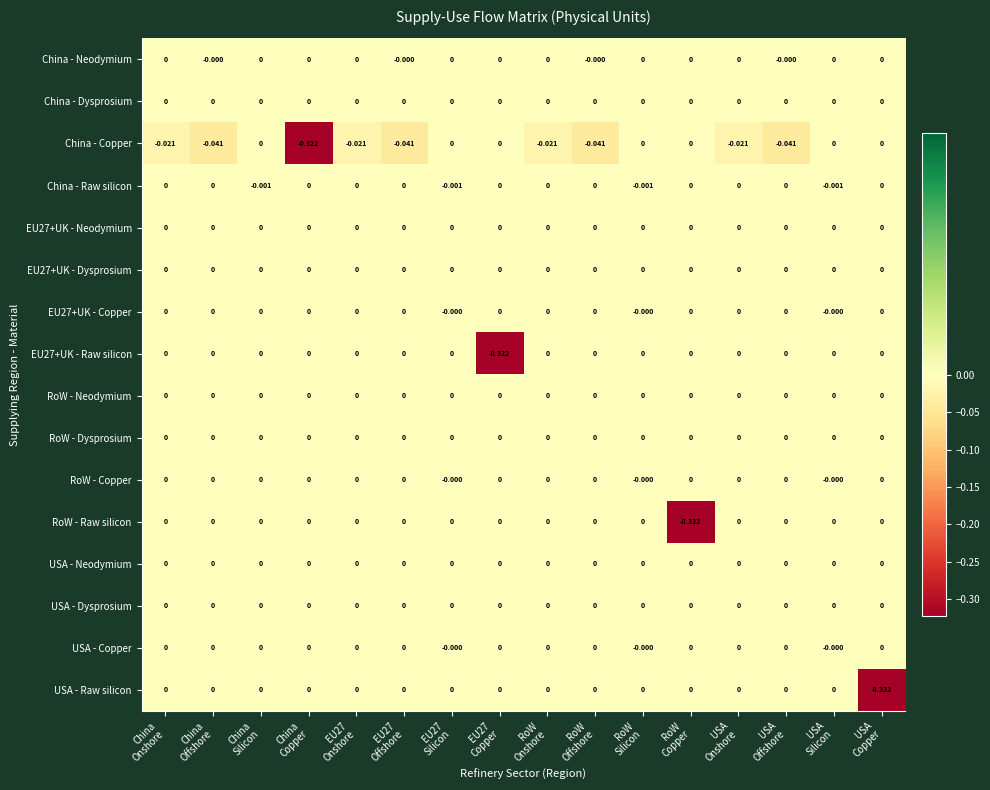

Reading left to right, transcribe all the data shown in this chart.

China - Neodymium: China
Onshore=0.0	China
Offshore=-0.0	China
Silicon=0.0	China
Copper=0.0	EU27
Onshore=0.0	EU27
Offshore=-0.0	EU27
Silicon=0.0	EU27
Copper=0.0	RoW
Onshore=0.0	RoW
Offshore=-0.0	RoW
Silicon=0.0	RoW
Copper=0.0	USA
Onshore=0.0	USA
Offshore=-0.0	USA
Silicon=0.0	USA
Copper=0.0
China - Dysprosium: China
Onshore=0.0	China
Offshore=0.0	China
Silicon=0.0	China
Copper=0.0	EU27
Onshore=0.0	EU27
Offshore=0.0	EU27
Silicon=0.0	EU27
Copper=0.0	RoW
Onshore=0.0	RoW
Offshore=0.0	RoW
Silicon=0.0	RoW
Copper=0.0	USA
Onshore=0.0	USA
Offshore=0.0	USA
Silicon=0.0	USA
Copper=0.0
China - Copper: China
Onshore=-0.0	China
Offshore=-0.0	China
Silicon=0.0	China
Copper=-0.3	EU27
Onshore=-0.0	EU27
Offshore=-0.0	EU27
Silicon=0.0	EU27
Copper=0.0	RoW
Onshore=-0.0	RoW
Offshore=-0.0	RoW
Silicon=0.0	RoW
Copper=0.0	USA
Onshore=-0.0	USA
Offshore=-0.0	USA
Silicon=0.0	USA
Copper=0.0
China - Raw silicon: China
Onshore=0.0	China
Offshore=0.0	China
Silicon=-0.0	China
Copper=0.0	EU27
Onshore=0.0	EU27
Offshore=0.0	EU27
Silicon=-0.0	EU27
Copper=0.0	RoW
Onshore=0.0	RoW
Offshore=0.0	RoW
Silicon=-0.0	RoW
Copper=0.0	USA
Onshore=0.0	USA
Offshore=0.0	USA
Silicon=-0.0	USA
Copper=0.0
EU27+UK - Neodymium: China
Onshore=0.0	China
Offshore=0.0	China
Silicon=0.0	China
Copper=0.0	EU27
Onshore=0.0	EU27
Offshore=0.0	EU27
Silicon=0.0	EU27
Copper=0.0	RoW
Onshore=0.0	RoW
Offshore=0.0	RoW
Silicon=0.0	RoW
Copper=0.0	USA
Onshore=0.0	USA
Offshore=0.0	USA
Silicon=0.0	USA
Copper=0.0
EU27+UK - Dysprosium: China
Onshore=0.0	China
Offshore=0.0	China
Silicon=0.0	China
Copper=0.0	EU27
Onshore=0.0	EU27
Offshore=0.0	EU27
Silicon=0.0	EU27
Copper=0.0	RoW
Onshore=0.0	RoW
Offshore=0.0	RoW
Silicon=0.0	RoW
Copper=0.0	USA
Onshore=0.0	USA
Offshore=0.0	USA
Silicon=0.0	USA
Copper=0.0
EU27+UK - Copper: China
Onshore=0.0	China
Offshore=0.0	China
Silicon=0.0	China
Copper=0.0	EU27
Onshore=0.0	EU27
Offshore=0.0	EU27
Silicon=-0.0	EU27
Copper=0.0	RoW
Onshore=0.0	RoW
Offshore=0.0	RoW
Silicon=-0.0	RoW
Copper=0.0	USA
Onshore=0.0	USA
Offshore=0.0	USA
Silicon=-0.0	USA
Copper=0.0
EU27+UK - Raw silicon: China
Onshore=0.0	China
Offshore=0.0	China
Silicon=0.0	China
Copper=0.0	EU27
Onshore=0.0	EU27
Offshore=0.0	EU27
Silicon=0.0	EU27
Copper=-0.3	RoW
Onshore=0.0	RoW
Offshore=0.0	RoW
Silicon=0.0	RoW
Copper=0.0	USA
Onshore=0.0	USA
Offshore=0.0	USA
Silicon=0.0	USA
Copper=0.0
RoW - Neodymium: China
Onshore=0.0	China
Offshore=0.0	China
Silicon=0.0	China
Copper=0.0	EU27
Onshore=0.0	EU27
Offshore=0.0	EU27
Silicon=0.0	EU27
Copper=0.0	RoW
Onshore=0.0	RoW
Offshore=0.0	RoW
Silicon=0.0	RoW
Copper=0.0	USA
Onshore=0.0	USA
Offshore=0.0	USA
Silicon=0.0	USA
Copper=0.0
RoW - Dysprosium: China
Onshore=0.0	China
Offshore=0.0	China
Silicon=0.0	China
Copper=0.0	EU27
Onshore=0.0	EU27
Offshore=0.0	EU27
Silicon=0.0	EU27
Copper=0.0	RoW
Onshore=0.0	RoW
Offshore=0.0	RoW
Silicon=0.0	RoW
Copper=0.0	USA
Onshore=0.0	USA
Offshore=0.0	USA
Silicon=0.0	USA
Copper=0.0
RoW - Copper: China
Onshore=0.0	China
Offshore=0.0	China
Silicon=0.0	China
Copper=0.0	EU27
Onshore=0.0	EU27
Offshore=0.0	EU27
Silicon=-0.0	EU27
Copper=0.0	RoW
Onshore=0.0	RoW
Offshore=0.0	RoW
Silicon=-0.0	RoW
Copper=0.0	USA
Onshore=0.0	USA
Offshore=0.0	USA
Silicon=-0.0	USA
Copper=0.0
RoW - Raw silicon: China
Onshore=0.0	China
Offshore=0.0	China
Silicon=0.0	China
Copper=0.0	EU27
Onshore=0.0	EU27
Offshore=0.0	EU27
Silicon=0.0	EU27
Copper=0.0	RoW
Onshore=0.0	RoW
Offshore=0.0	RoW
Silicon=0.0	RoW
Copper=-0.3	USA
Onshore=0.0	USA
Offshore=0.0	USA
Silicon=0.0	USA
Copper=0.0
USA - Neodymium: China
Onshore=0.0	China
Offshore=0.0	China
Silicon=0.0	China
Copper=0.0	EU27
Onshore=0.0	EU27
Offshore=0.0	EU27
Silicon=0.0	EU27
Copper=0.0	RoW
Onshore=0.0	RoW
Offshore=0.0	RoW
Silicon=0.0	RoW
Copper=0.0	USA
Onshore=0.0	USA
Offshore=0.0	USA
Silicon=0.0	USA
Copper=0.0
USA - Dysprosium: China
Onshore=0.0	China
Offshore=0.0	China
Silicon=0.0	China
Copper=0.0	EU27
Onshore=0.0	EU27
Offshore=0.0	EU27
Silicon=0.0	EU27
Copper=0.0	RoW
Onshore=0.0	RoW
Offshore=0.0	RoW
Silicon=0.0	RoW
Copper=0.0	USA
Onshore=0.0	USA
Offshore=0.0	USA
Silicon=0.0	USA
Copper=0.0
USA - Copper: China
Onshore=0.0	China
Offshore=0.0	China
Silicon=0.0	China
Copper=0.0	EU27
Onshore=0.0	EU27
Offshore=0.0	EU27
Silicon=-0.0	EU27
Copper=0.0	RoW
Onshore=0.0	RoW
Offshore=0.0	RoW
Silicon=-0.0	RoW
Copper=0.0	USA
Onshore=0.0	USA
Offshore=0.0	USA
Silicon=-0.0	USA
Copper=0.0
USA - Raw silicon: China
Onshore=0.0	China
Offshore=0.0	China
Silicon=0.0	China
Copper=0.0	EU27
Onshore=0.0	EU27
Offshore=0.0	EU27
Silicon=0.0	EU27
Copper=0.0	RoW
Onshore=0.0	RoW
Offshore=0.0	RoW
Silicon=0.0	RoW
Copper=0.0	USA
Onshore=0.0	USA
Offshore=0.0	USA
Silicon=0.0	USA
Copper=-0.3